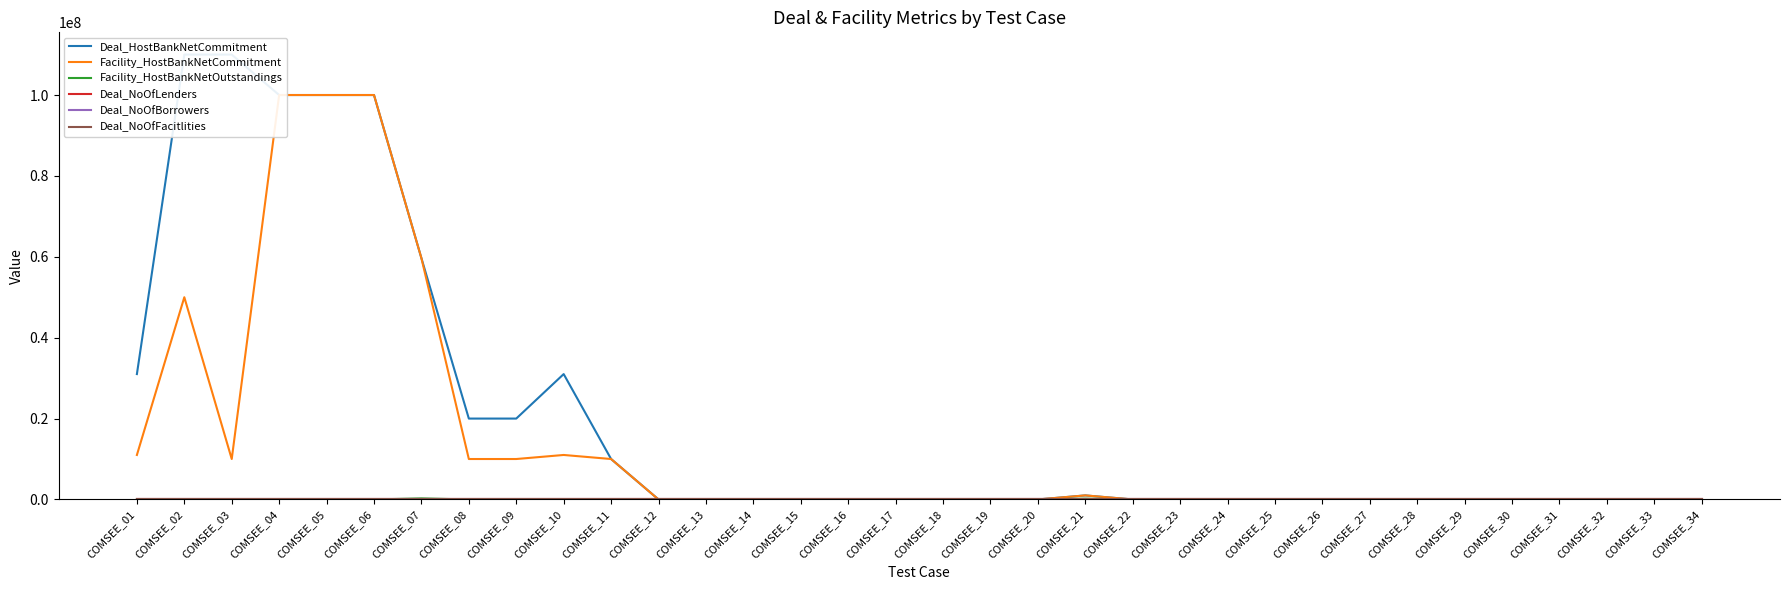

What are all the series names shown in the legend?

Deal_HostBankNetCommitment, Facility_HostBankNetCommitment, Facility_HostBankNetOutstandings, Deal_NoOfLenders, Deal_NoOfBorrowers, Deal_NoOfFacitlities